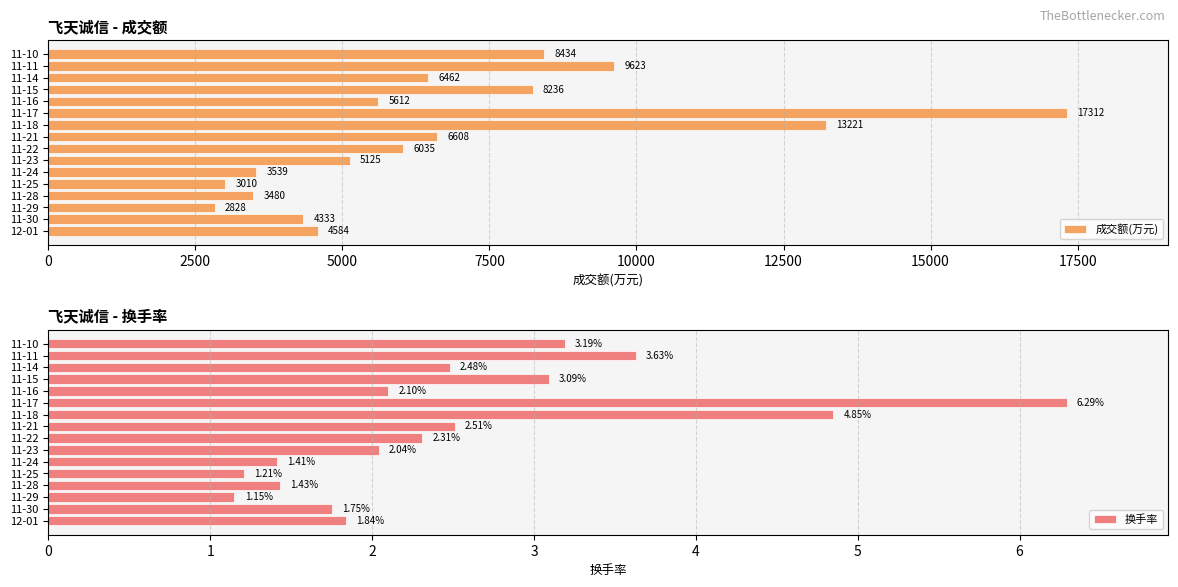

What is the difference between the maximum and minimum values in the 换手率 series?

5.1